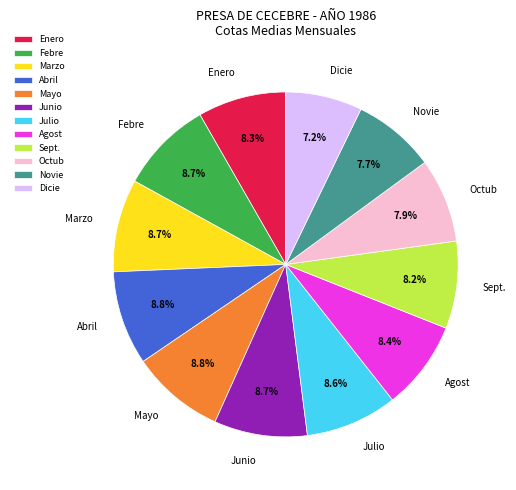

Is there a majority slice in this chart?

No